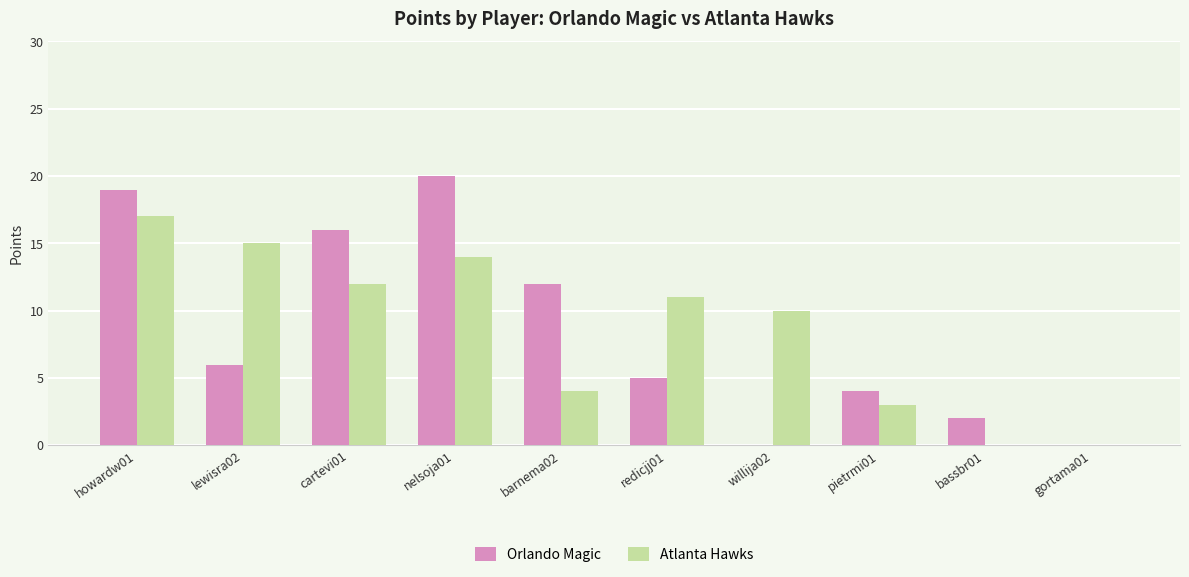

At which label does Atlanta Hawks reach its peak?

howardw01